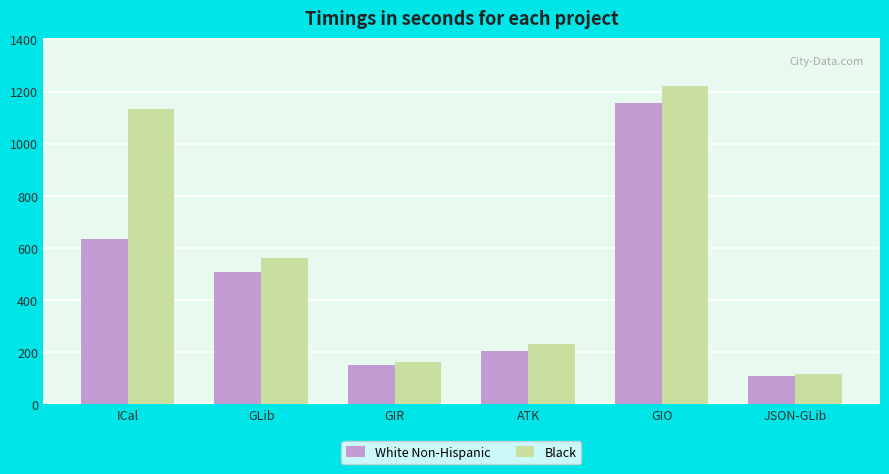

What is the maximum value for Black?

1221.5